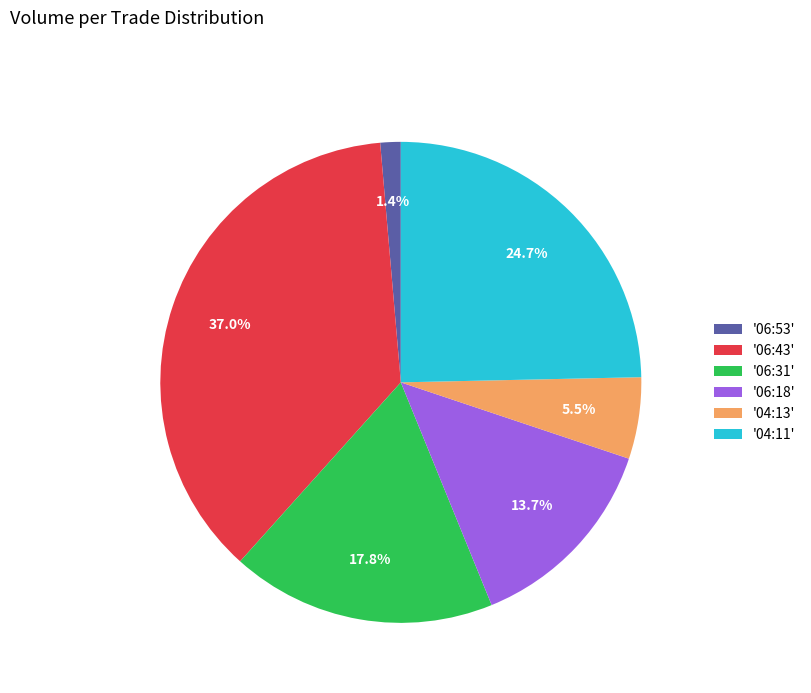

What is the ratio of the value at '04:11' to the value at '06:43'?

0.7